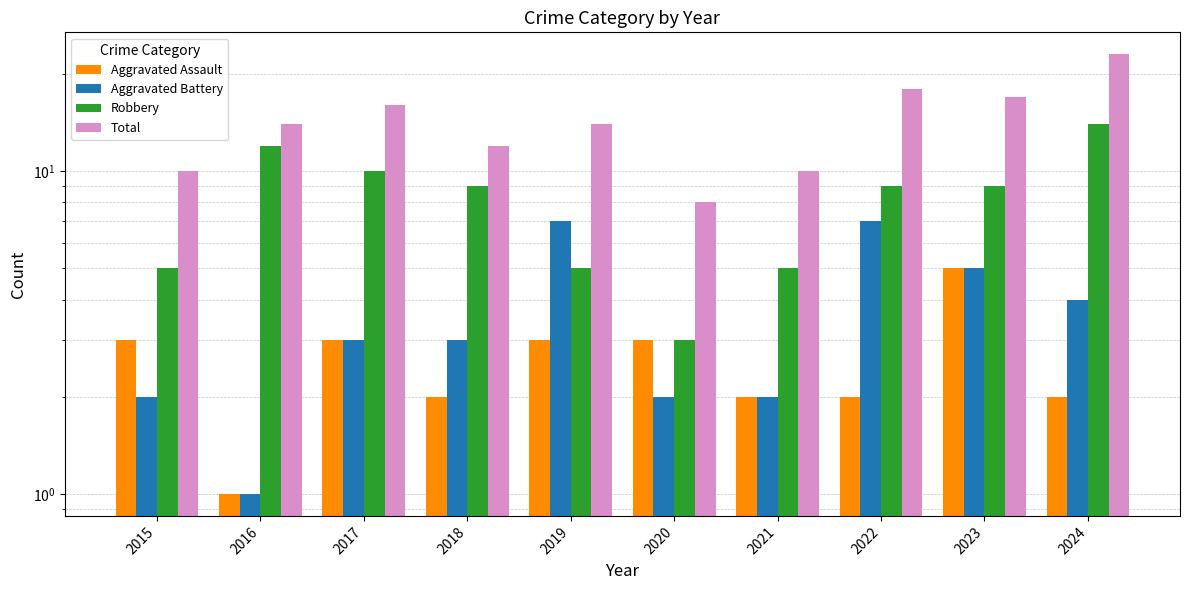

Read the Aggravated Assault value at 2018.

2